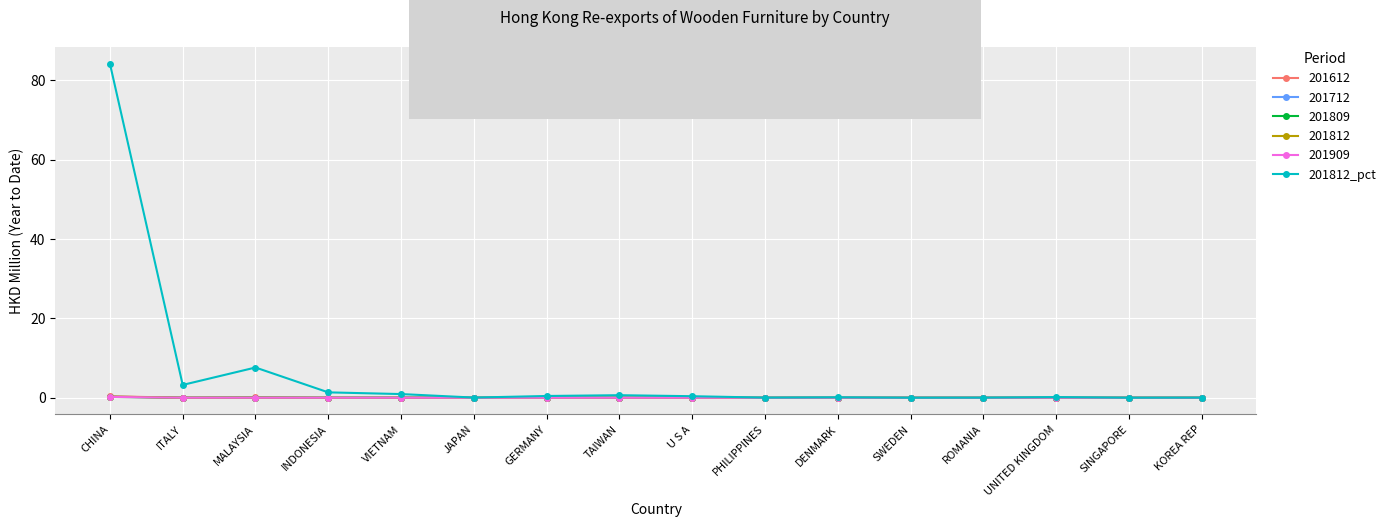

Does the chart have visible grid lines?

Yes